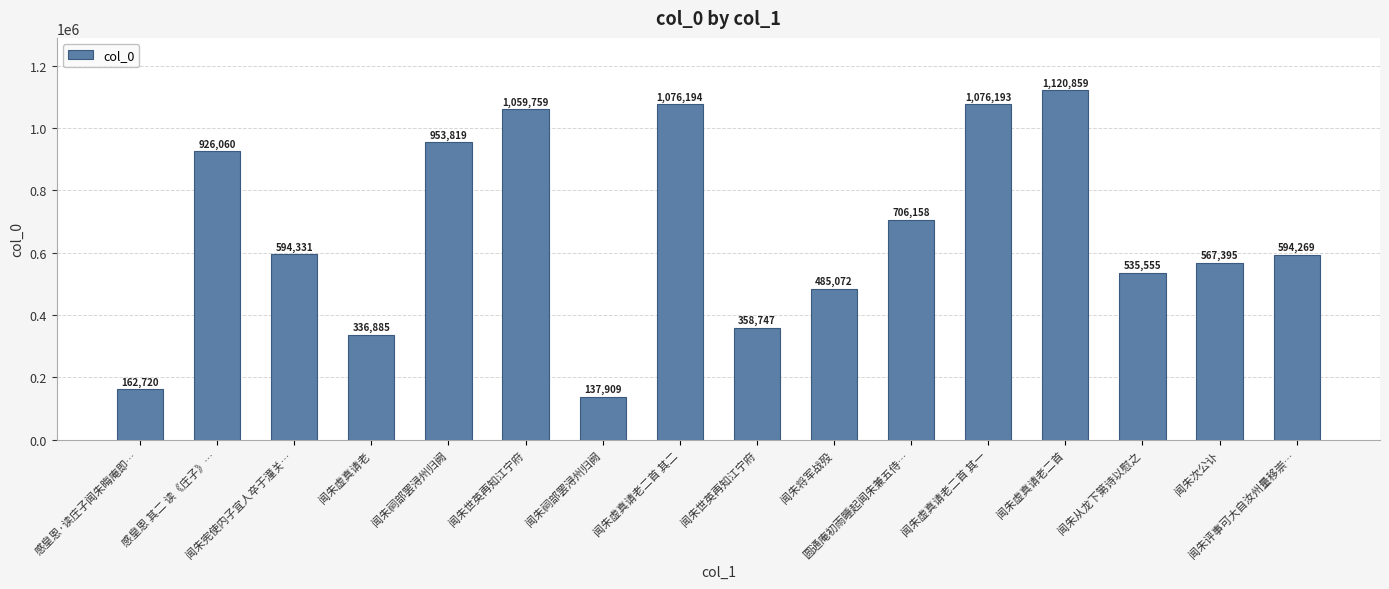

How many data points are less than 594331?

8